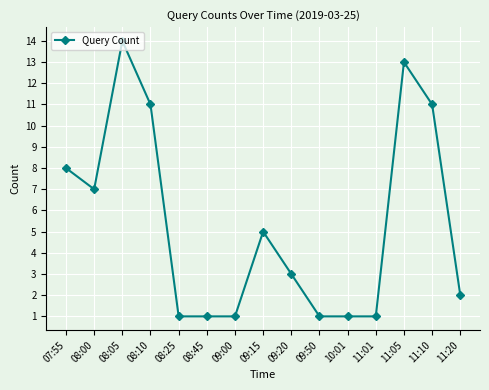

True or false: there are more than 1 points higher than both neighbors.

True